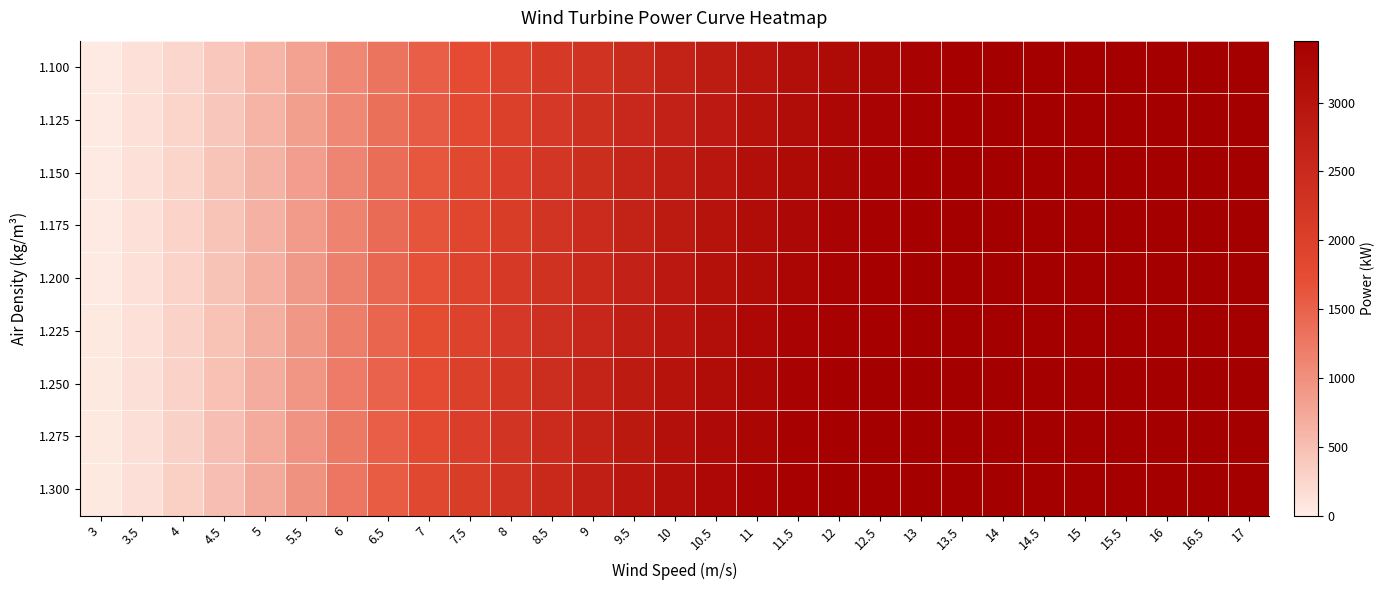

What is the spread (max minus min) of values at 10?

464